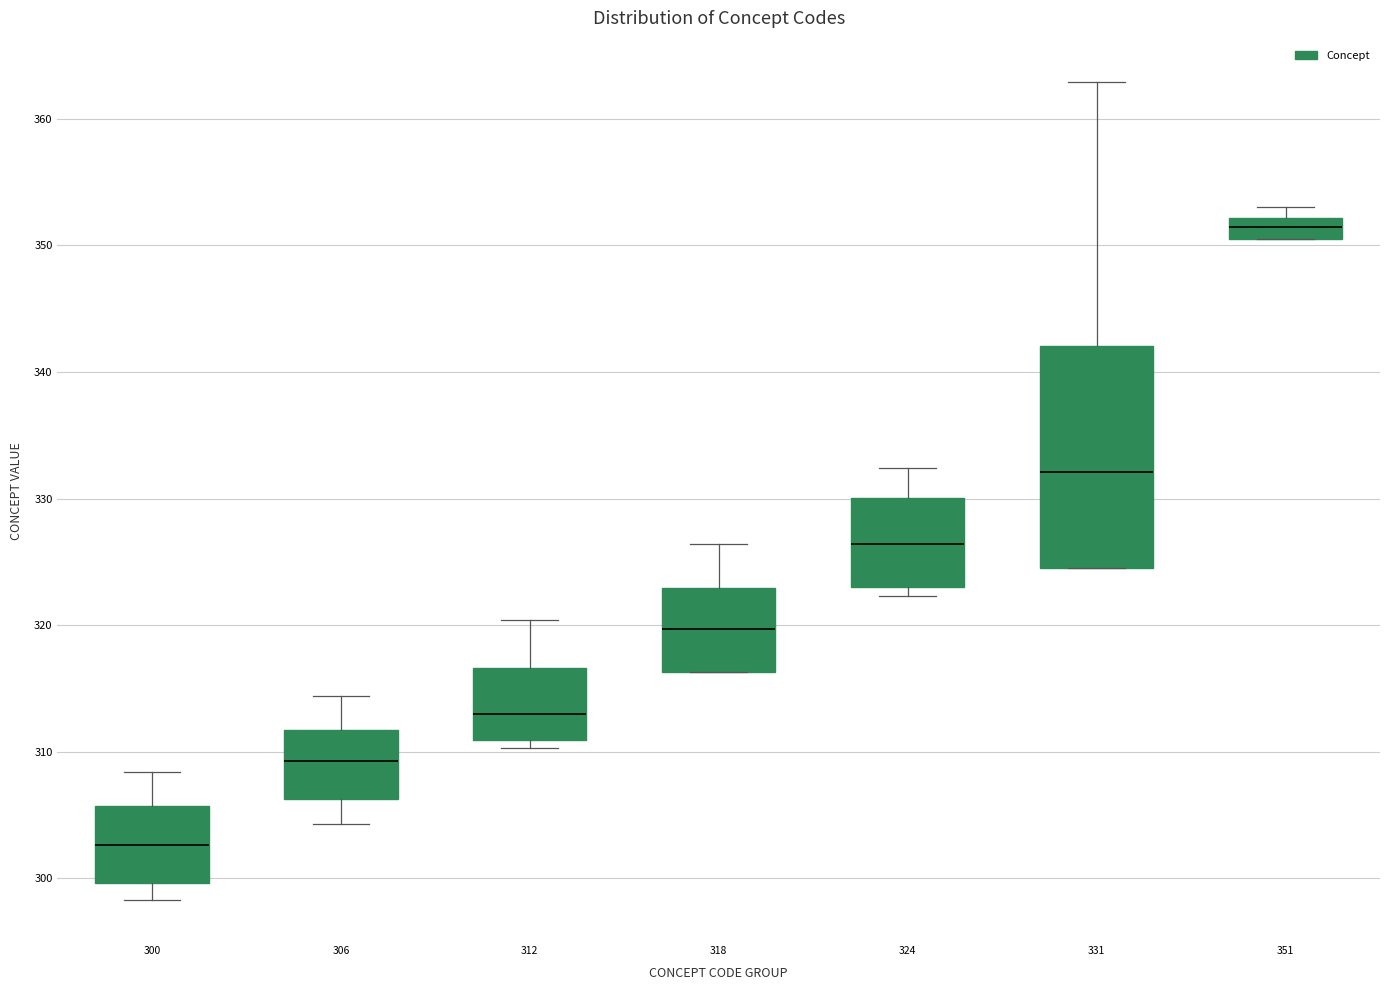

Reading left to right, transcribe this box plot: for each box, give where its median line is, the range the box spans, and where its two whiskers end, as read against the y-axis. The values are not printed on the chart, so give them approximately, as read against the axis.

300: median 303, box 300 to 306, whiskers 298 to 308
306: median 309, box 306 to 312, whiskers 304 to 314
312: median 313, box 311 to 317, whiskers 310 to 320
318: median 320, box 316 to 323, whiskers 316 to 326
324: median 326, box 323 to 330, whiskers 322 to 332
331: median 332, box 325 to 342, whiskers 325 to 363
351: median 351 (inside the box), box 351 to 352, whiskers 351 to 353